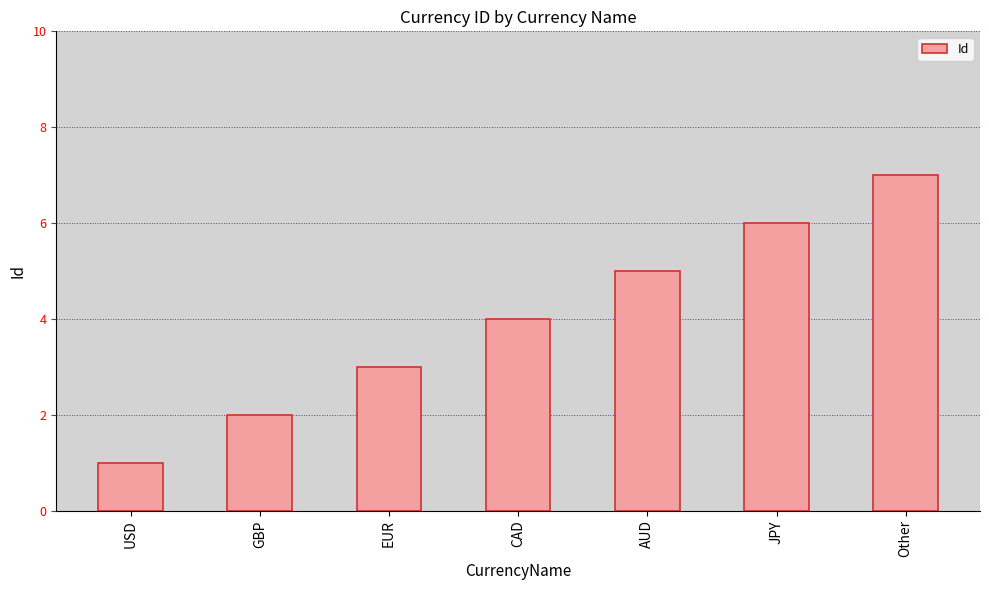

How many bars are there in total?

7